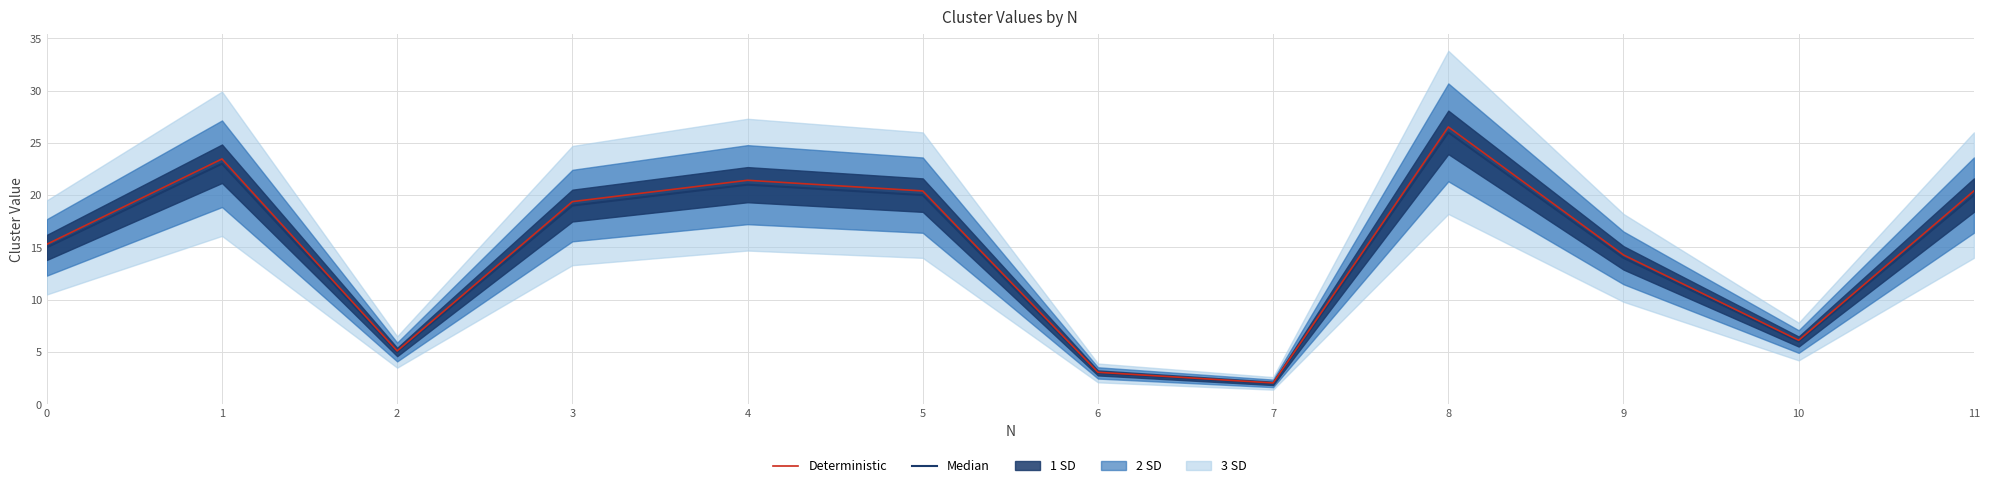

Which category has the lowest value in the Median series?

7